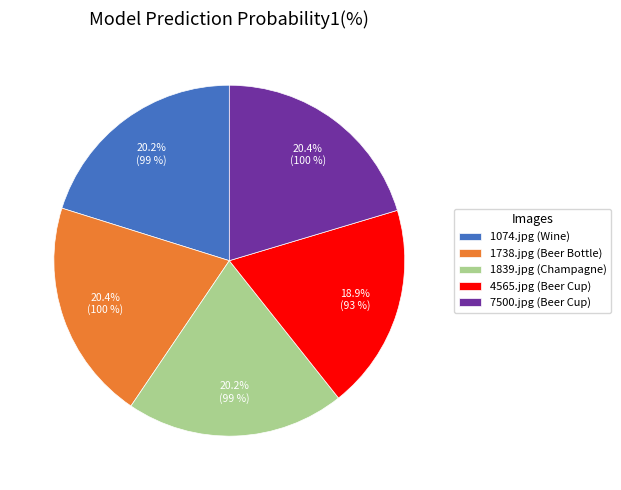

What percentage is NOT represented by 1839.jpg?

79.8%